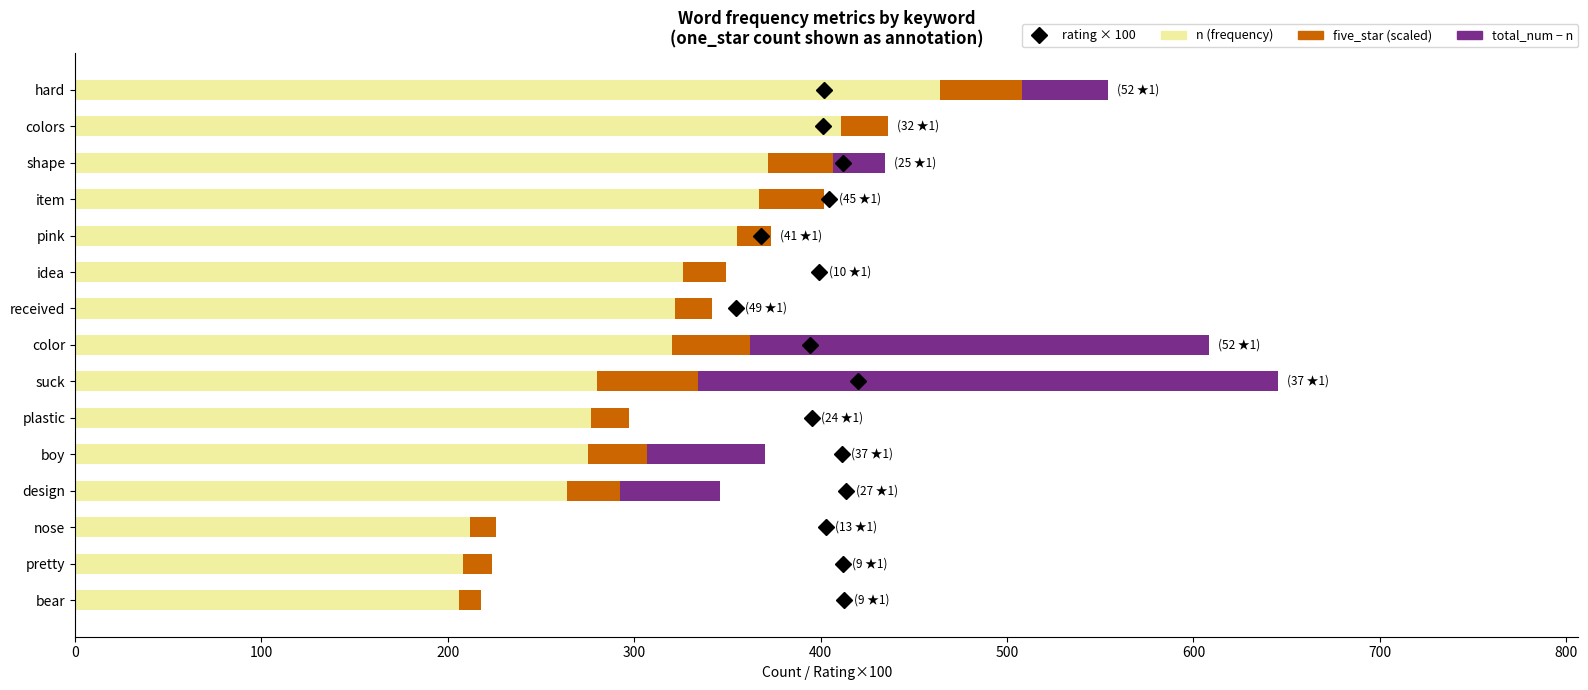

What is the total value across all series at hard?

554.0